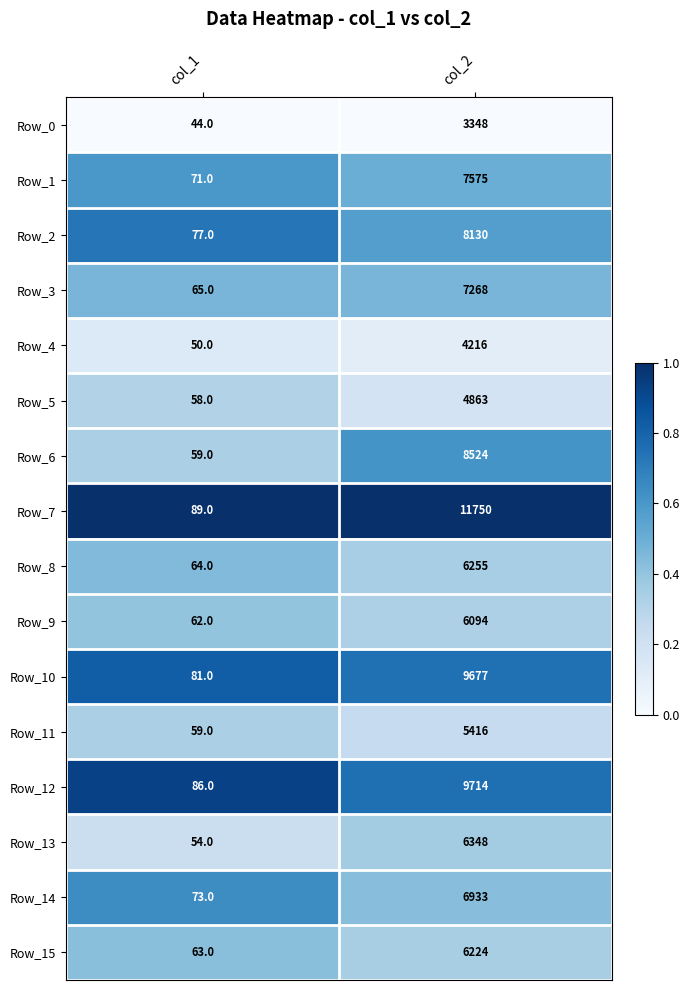

The value of Row_13 at col_2 is 6348. True or false?

True